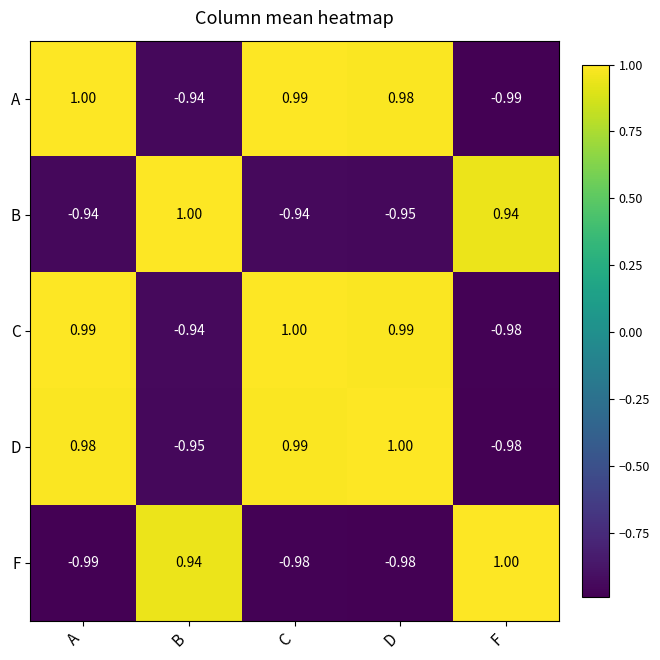

Which category has the highest value in the C series?

C